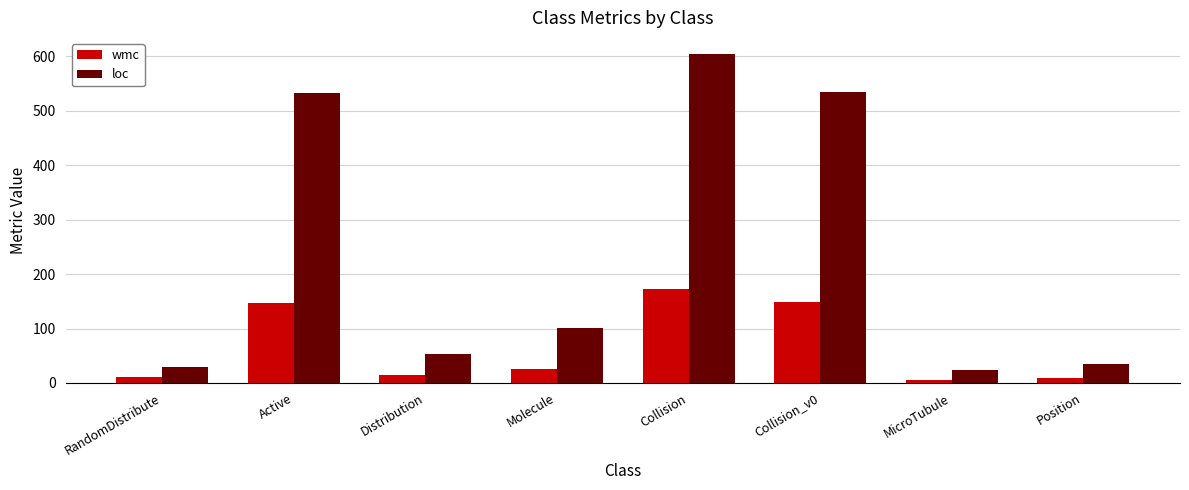

List the series in order of their peak value, lowest first.

wmc, loc